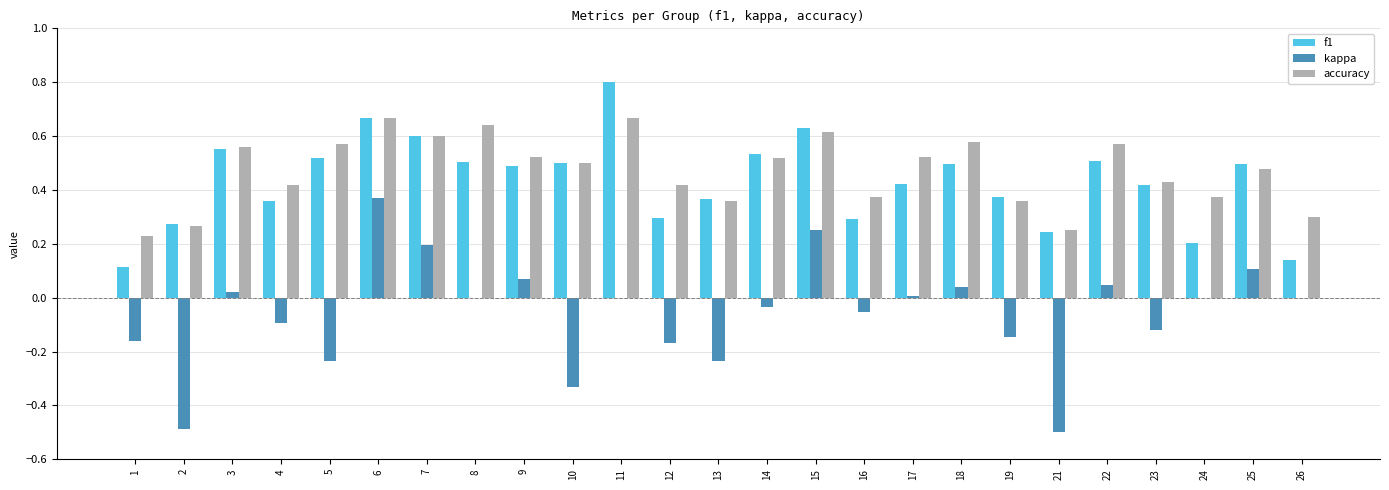

What are all the series names shown in the legend?

f1, kappa, accuracy